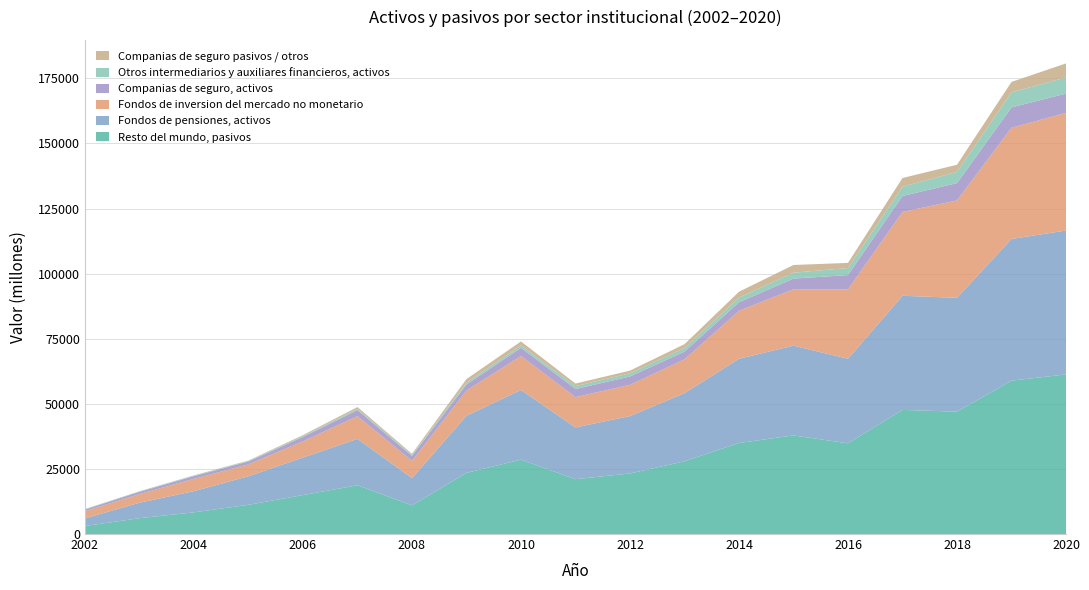

Reading left to right, extract all data points from this chart.

Resto del mundo, pasivos: 2002=3079	2003=6076	2004=8326	2005=11228	2006=14963	2007=18726	2008=11028	2009=23499	2010=28554	2011=21066	2012=23264	2013=27933	2014=34974	2015=37872	2016=34842	2017=47671	2018=46988	2019=58907	2020=61310
Fondos de pensiones, activos: 2002=2939	2003=5952	2004=8155	2005=10973	2006=14417	2007=17805	2008=10442	2009=21925	2010=26766	2011=19880	2012=22036	2013=26184	2014=32344	2015=34476	2016=32463	2017=43837	2018=43743	2019=54425	2020=55260
Fondos de inversion del mercado no monetario: 2002=2758	2003=3326	2004=4718	2005=4575	2006=6222	2007=8727	2008=6611	2009=9708	2010=13051	2011=11638	2012=12007	2013=12962	2014=18429	2015=21639	2016=26674	2017=32218	2018=37393	2019=42709	2020=45173
Companias de seguro, activos: 2002=631	2003=855	2004=1034	2005=1082	2006=1703	2007=2358	2008=1892	2009=2309	2010=3139	2011=3122	2012=3197	2013=2976	2014=3260	2015=4115	2016=5477	2017=6122	2018=6654	2019=7823	2020=7413
Otros intermediarios y auxiliares financieros, activos: 2002=170	2003=195	2004=246	2005=252	2006=362	2007=477	2008=456	2009=710	2010=932	2011=1099	2012=1245	2013=1368	2014=1806	2015=2280	2016=2704	2017=3525	2018=4322	2019=5750	2020=6220
Companias de seguro pasivos / otros: 2002=23	2003=31	2004=73	2005=124	2006=343	2007=665	2008=388	2009=1371	2010=1529	2011=984	2012=1013	2013=1488	2014=2251	2015=2951	2016=1976	2017=3369	2018=2735	2019=4028	2020=5376